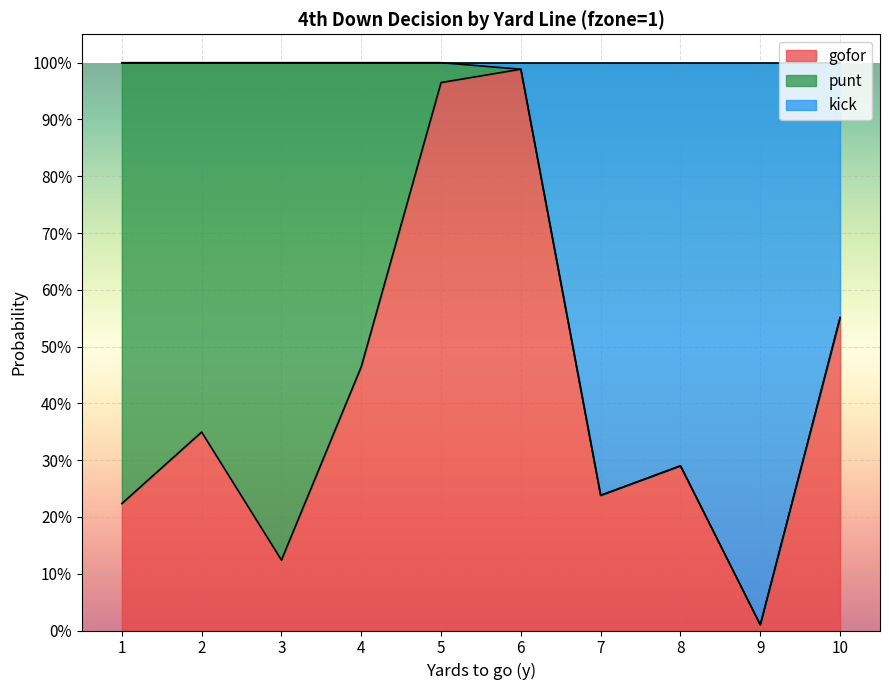

What are all the series names shown in the legend?

gofor, punt, kick